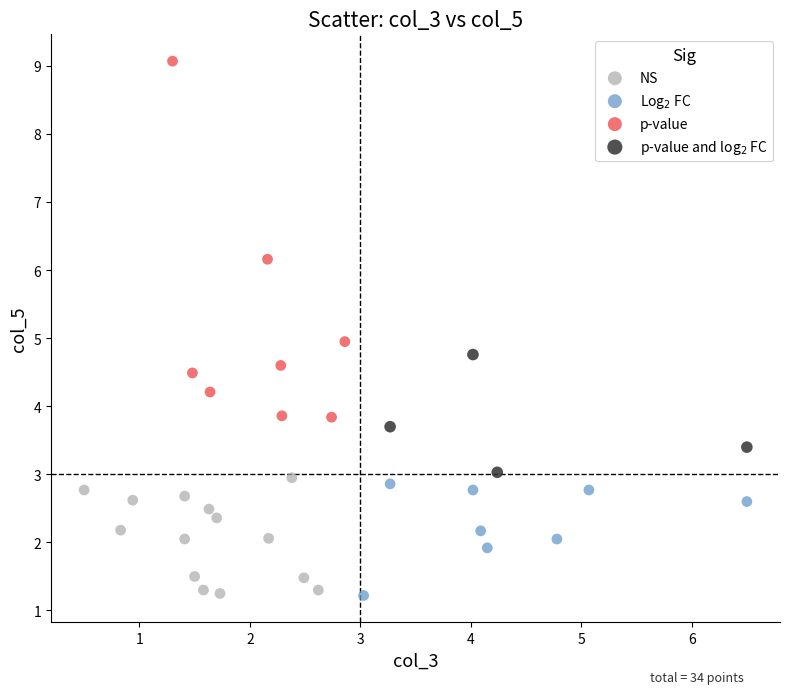

Which series reaches the maximum Y coordinate?

p-value